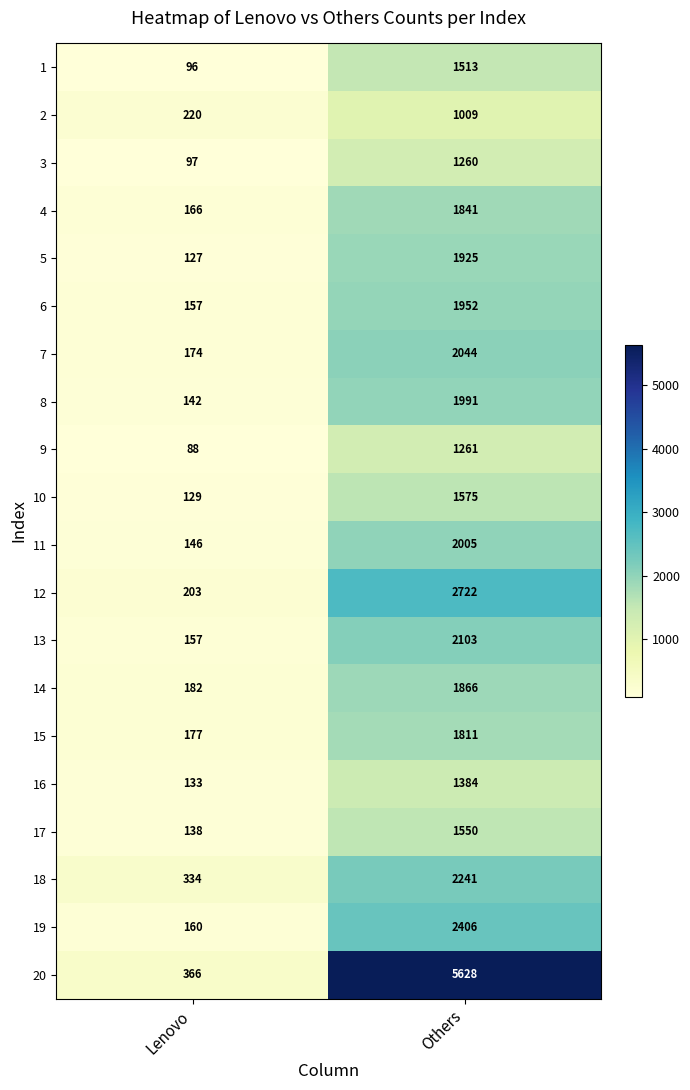

What is the sum of all 20 values?

5994